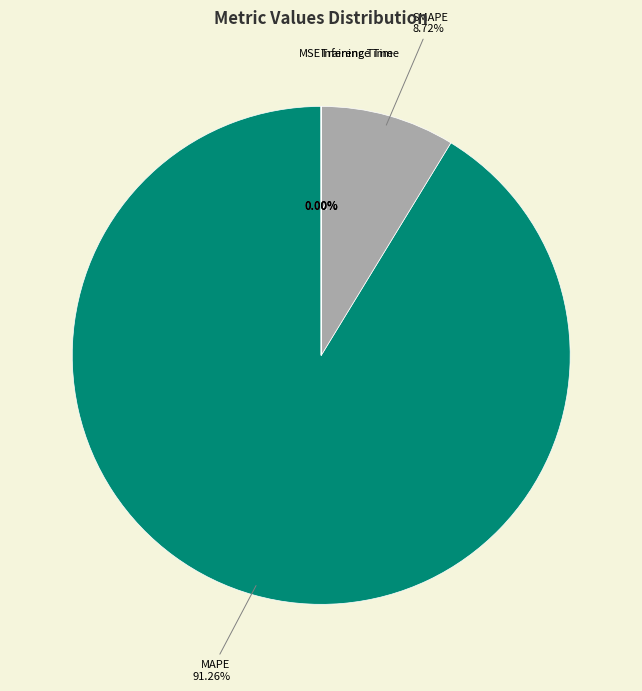

To the nearest percent, what is the average slice percentage?

20%